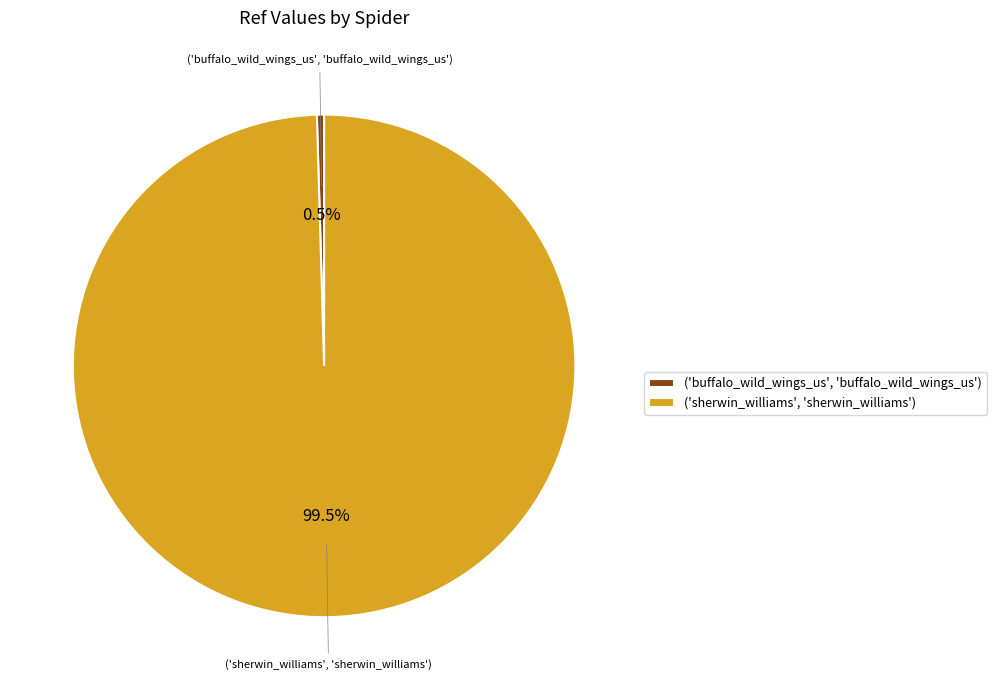

Which category has the biggest portion of the pie?

('sherwin_williams', 'sherwin_williams')